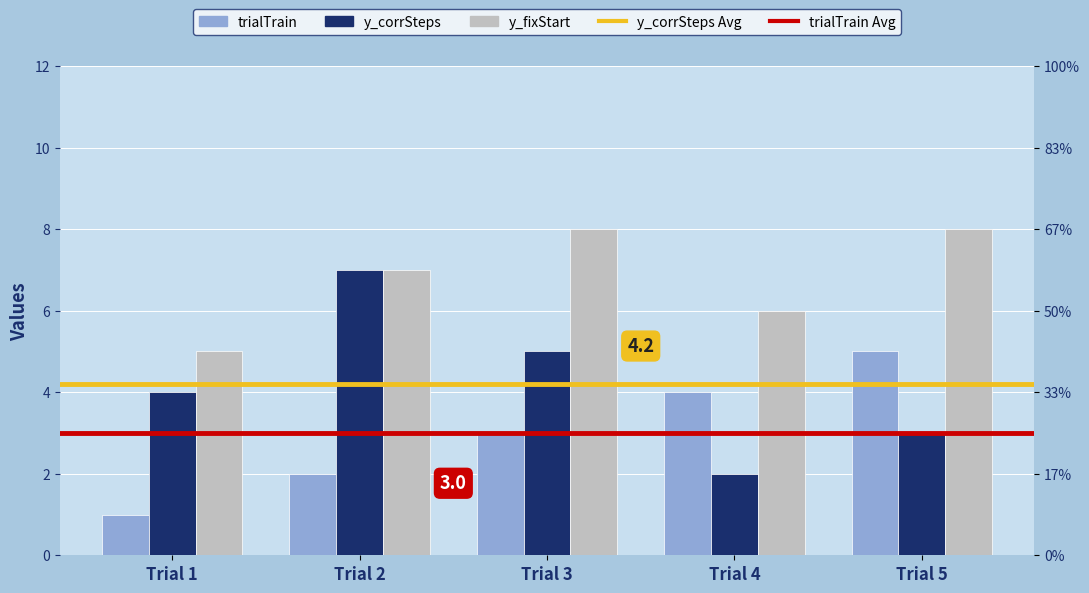

What is the minimum value for y_fixStart?

5